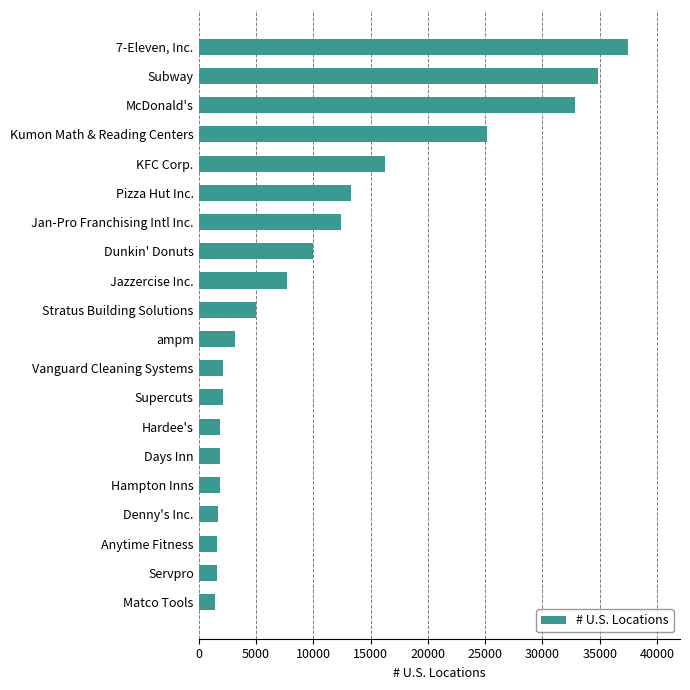

What is the ratio of the value at Matco Tools to the value at Denny's Inc.?

0.9